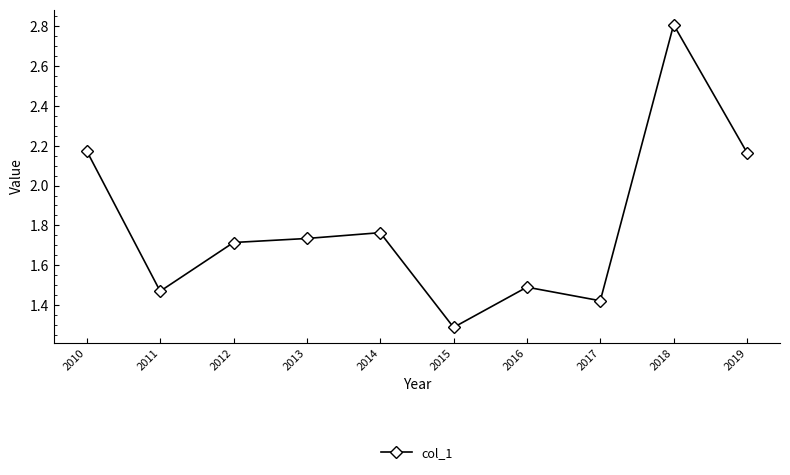

Which category has the highest value across all series?

2018